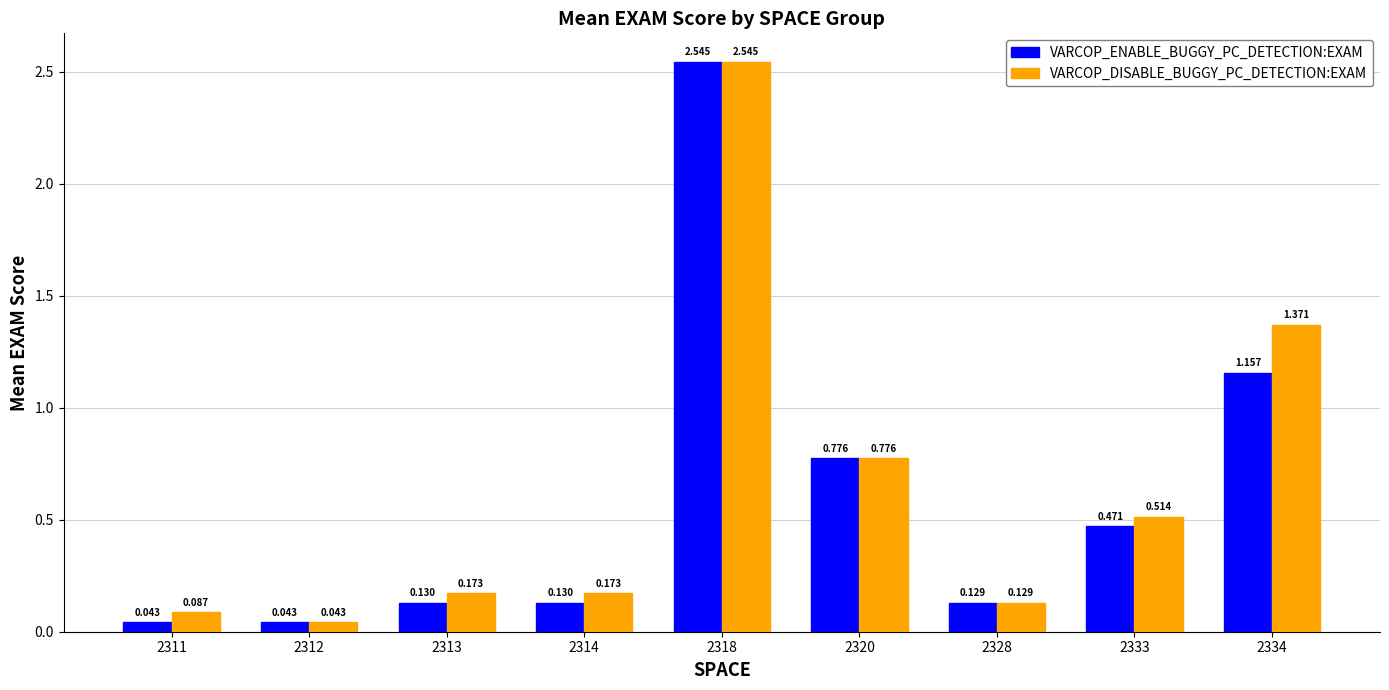

Is the value of VARCOP_DISABLE_BUGGY_PC_DETECTION:EXAM at 2313 greater than the value of VARCOP_ENABLE_BUGGY_PC_DETECTION:EXAM at 2318?

No